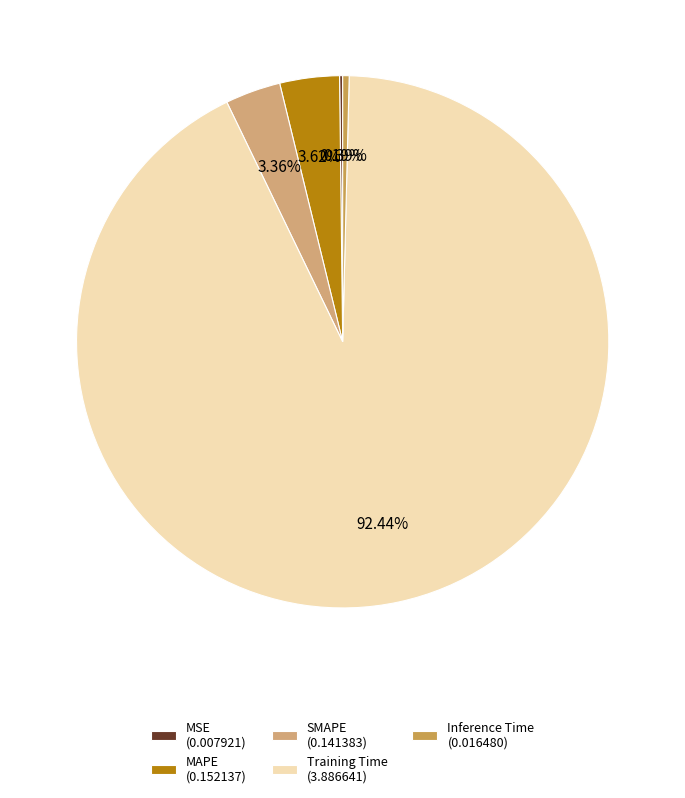

Is MAPE the majority of the pie?

No